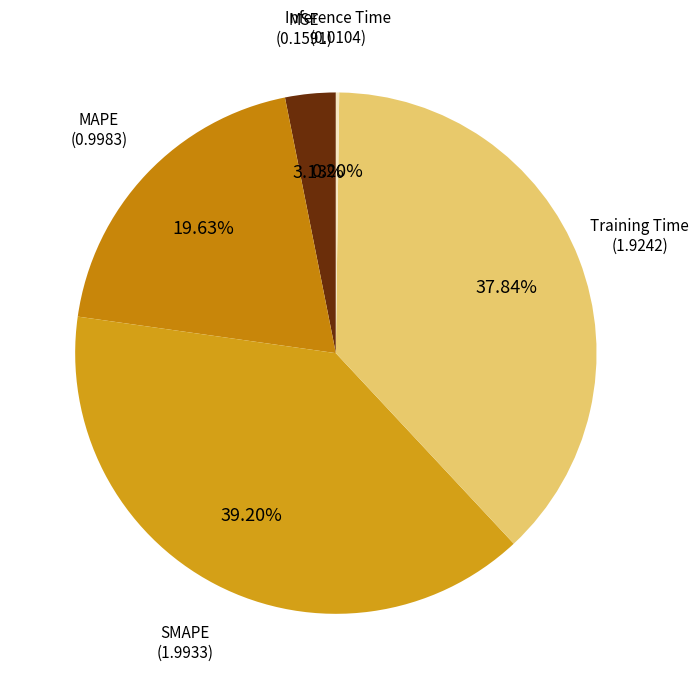

Which category has the smallest portion of the pie?

Inference Time